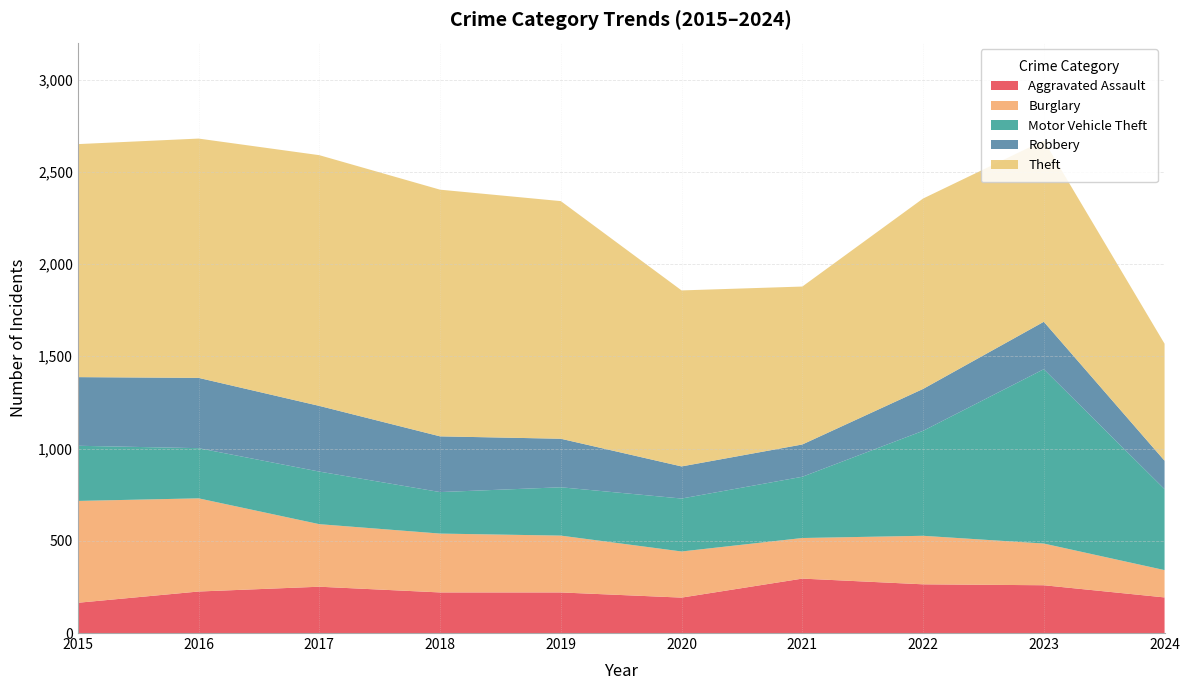

Reading left to right, list all the values displayed in this chart.

Aggravated Assault: 2015=164	2016=225	2017=251	2018=220	2019=220	2020=192	2021=295	2022=264	2023=259	2024=193
Burglary: 2015=552	2016=505	2017=339	2018=319	2019=308	2020=250	2021=220	2022=263	2023=226	2024=148
Motor Vehicle Theft: 2015=299	2016=272	2017=285	2018=225	2019=262	2020=287	2021=332	2022=569	2023=945	2024=439
Robbery: 2015=372	2016=381	2017=356	2018=302	2019=263	2020=174	2021=175	2022=227	2023=257	2024=154
Theft: 2015=1263	2016=1297	2017=1359	2018=1337	2019=1288	2020=954	2021=856	2022=1032	2023=983	2024=634